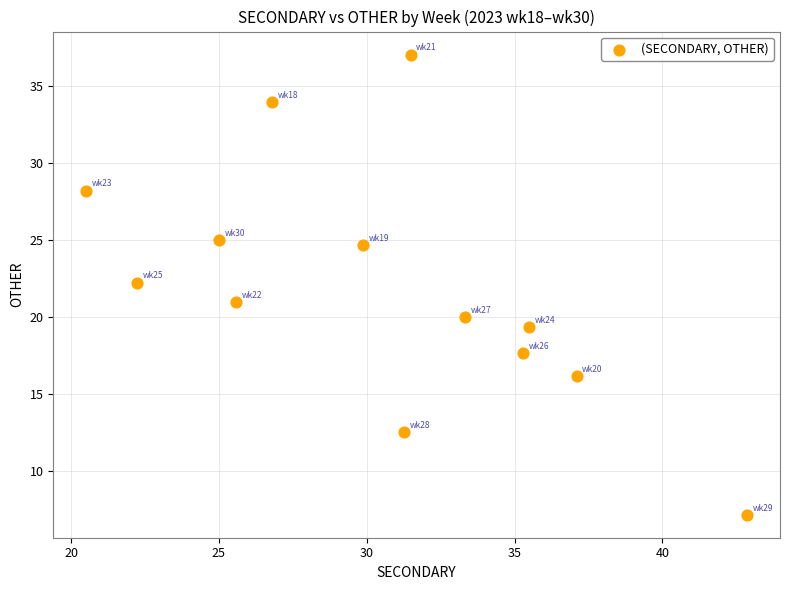

What is the range of X values (max minus min)?

22.3